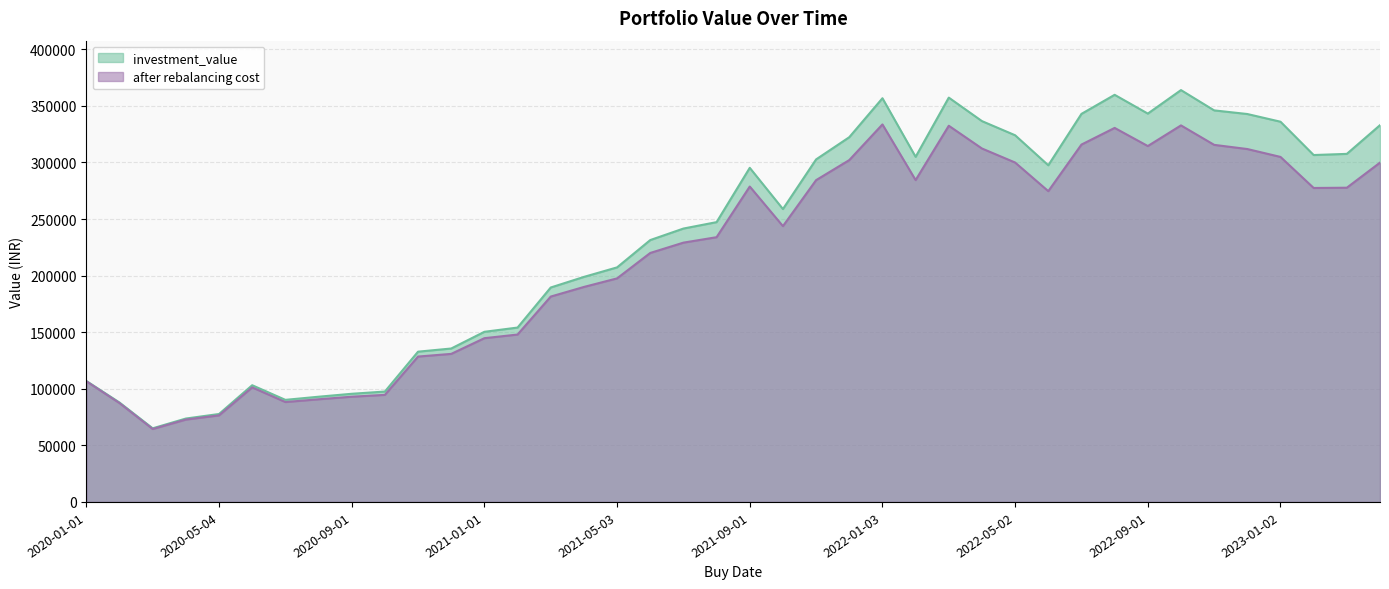

Which category has the highest value in the investment_value series?

2022-10-03